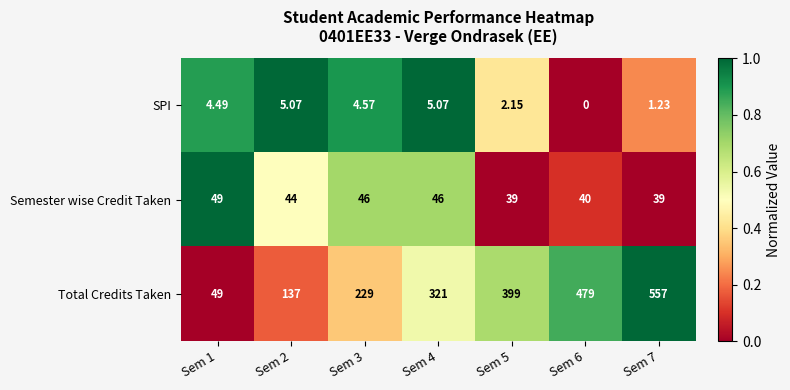

At which category is the sum across all series the highest?

Sem 7